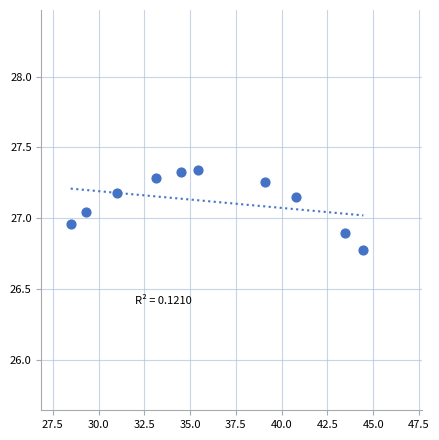

What is the range of X values (max minus min)?

16.0